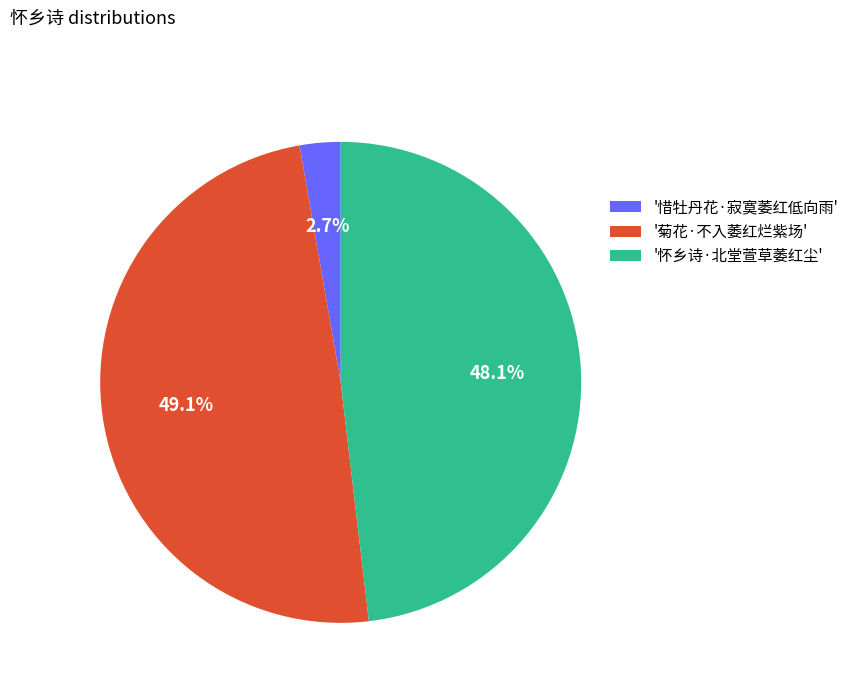

To the nearest percent, what is the difference between the largest and smallest slice percentages?

46%